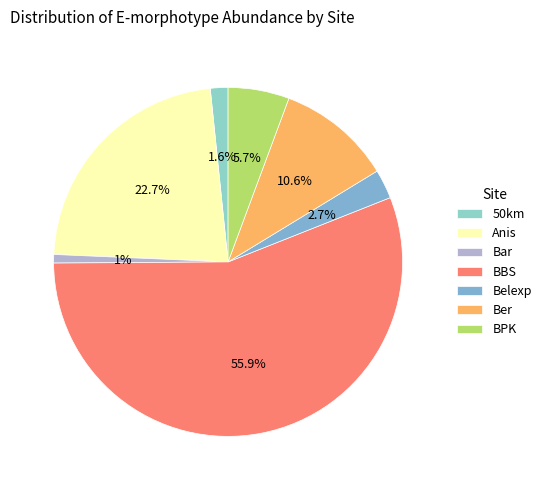

The Anis slice represents 29% of the pie. True or false?

False